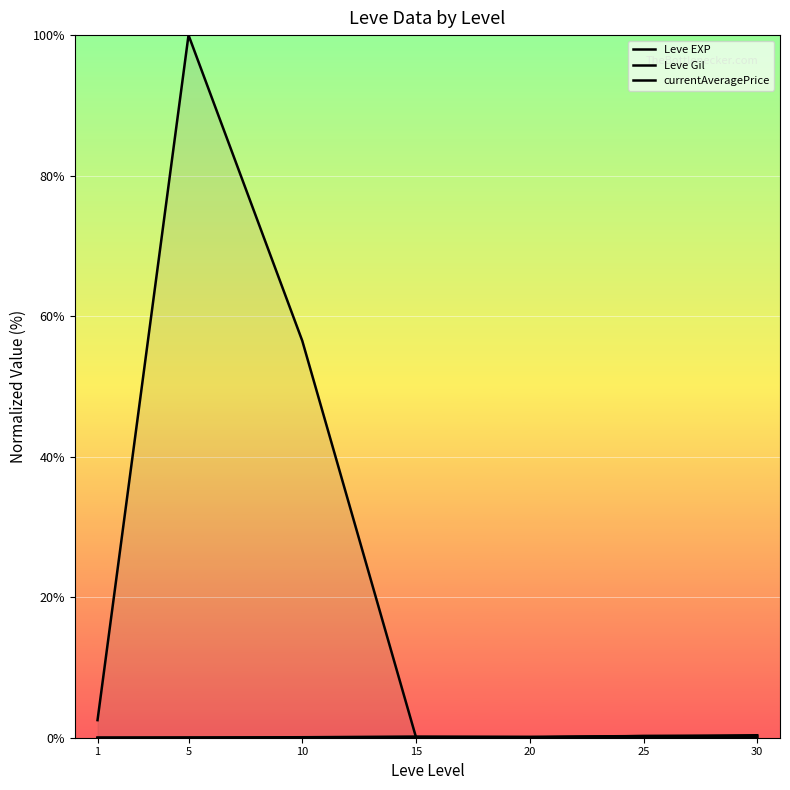

What are all the series names shown in the legend?

Leve EXP, Leve Gil, currentAveragePrice